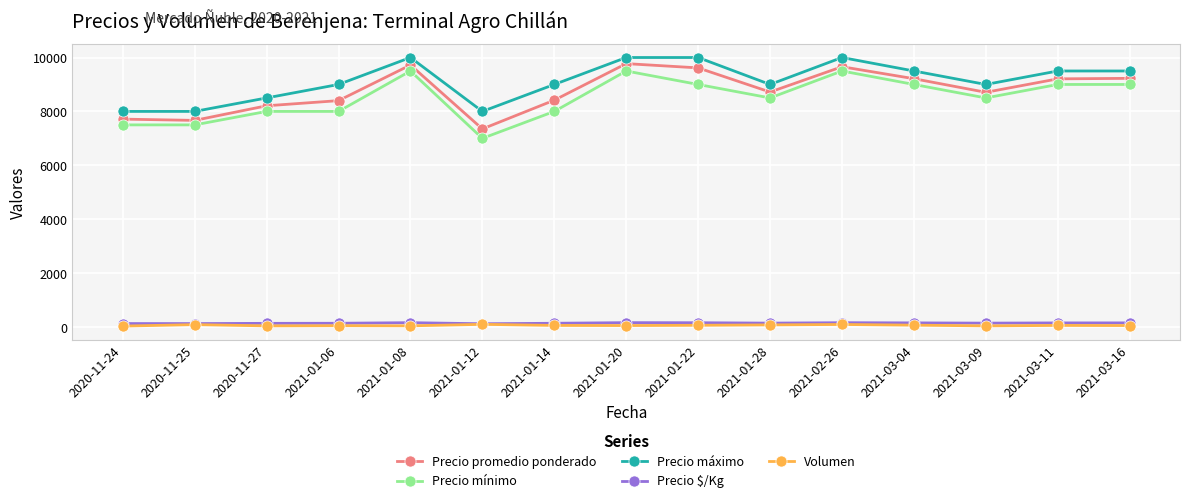

Is the value of Precio máximo at 2021-01-12 greater than the value of Precio promedio ponderado at 2021-03-16?

No